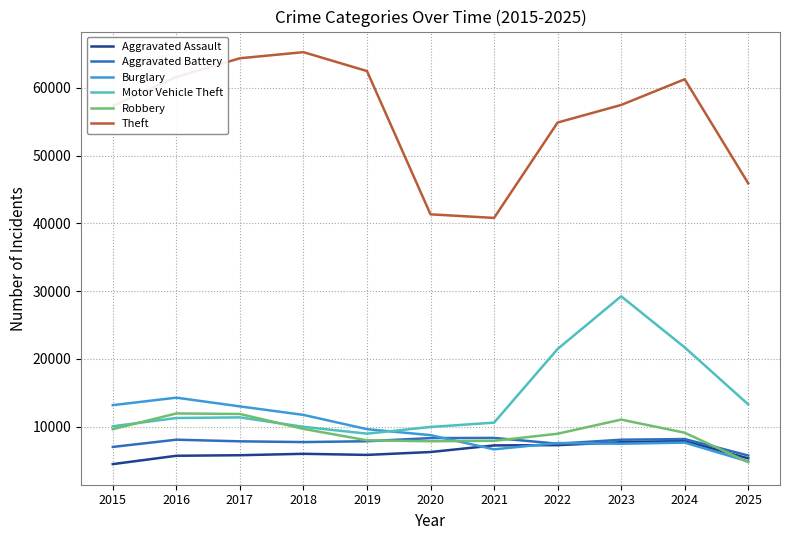

What is the difference between the highest and lowest values at 2025?

41164